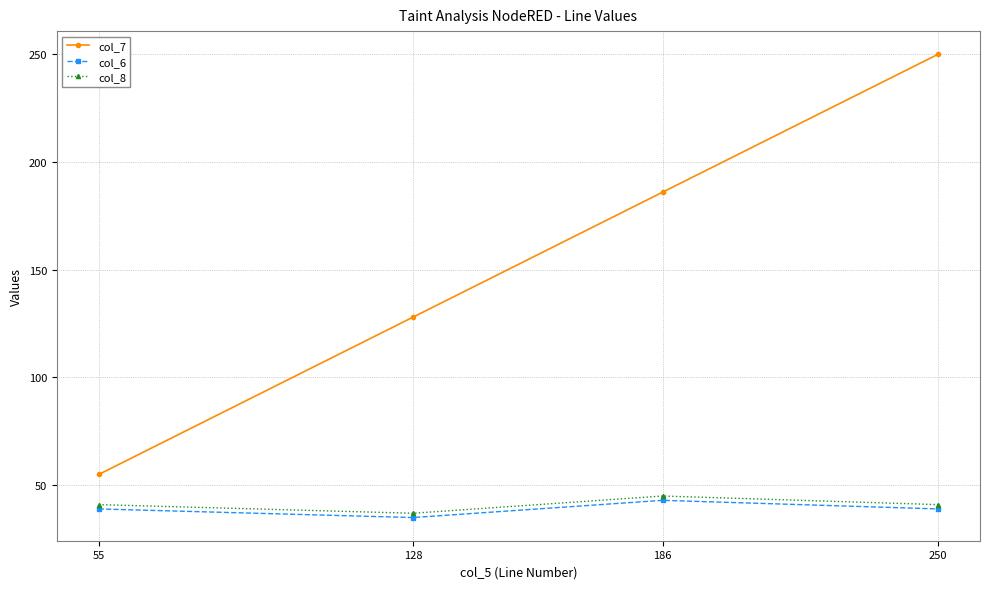

Is the value of col_7 at 250 greater than the value of col_8 at 186?

Yes